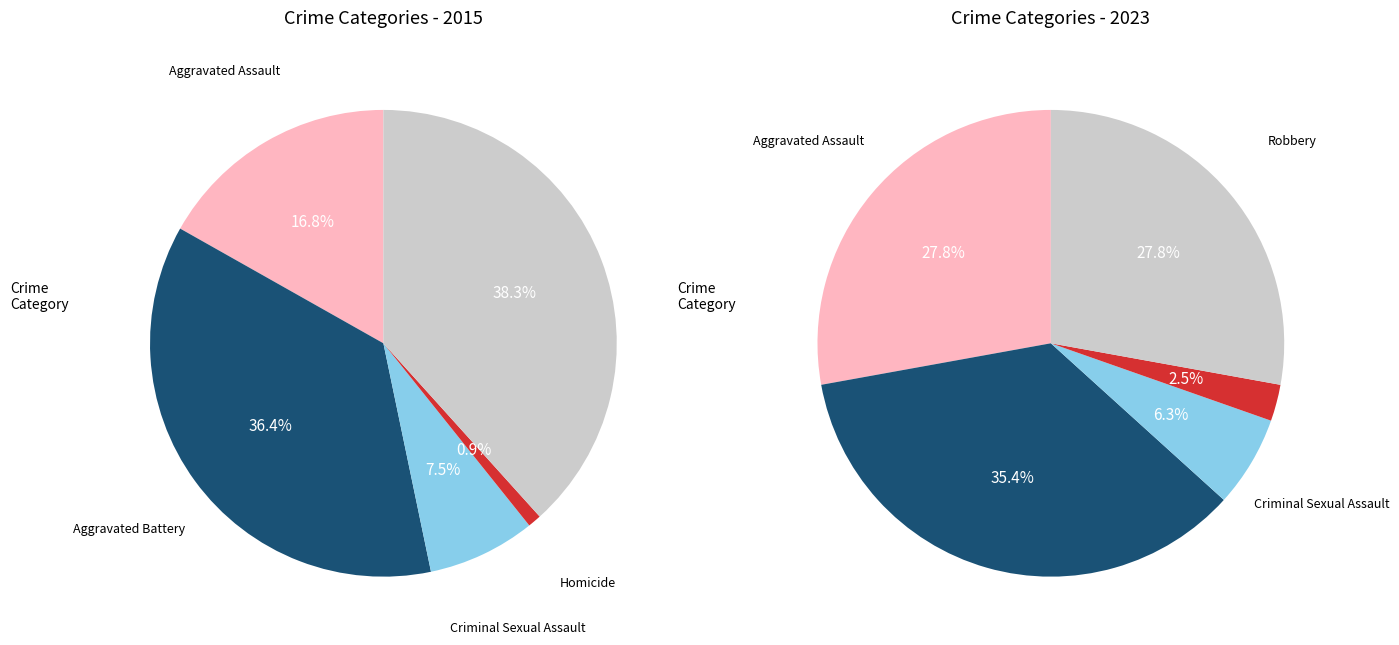

To the nearest percent, what percentage of the pie is Criminal Sexual Assault?

7%